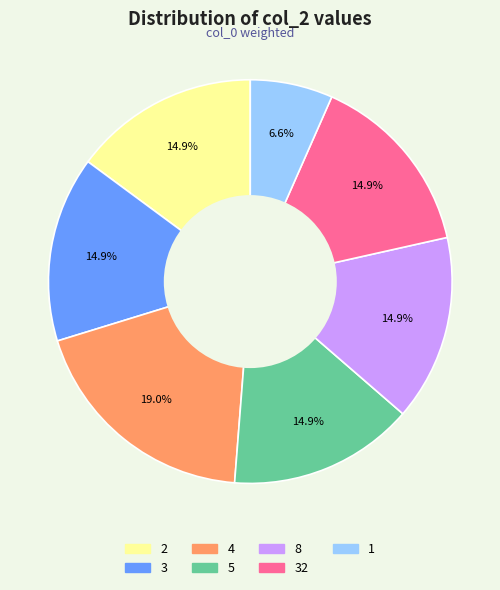

Is there a majority slice in this chart?

No